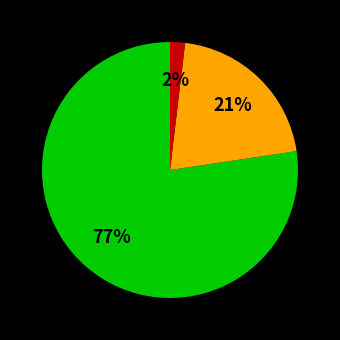

Is there any slice that represents more than half of the pie?

Yes